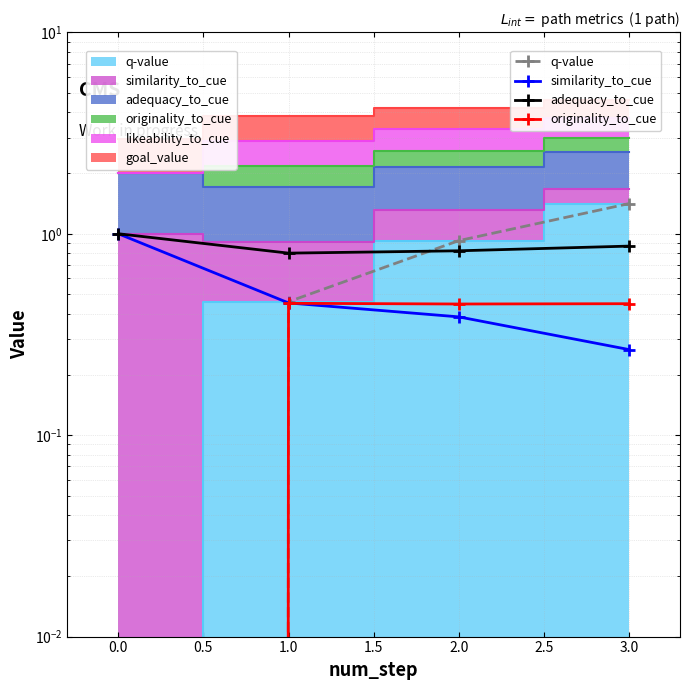

How many distinct data groups are displayed?

4